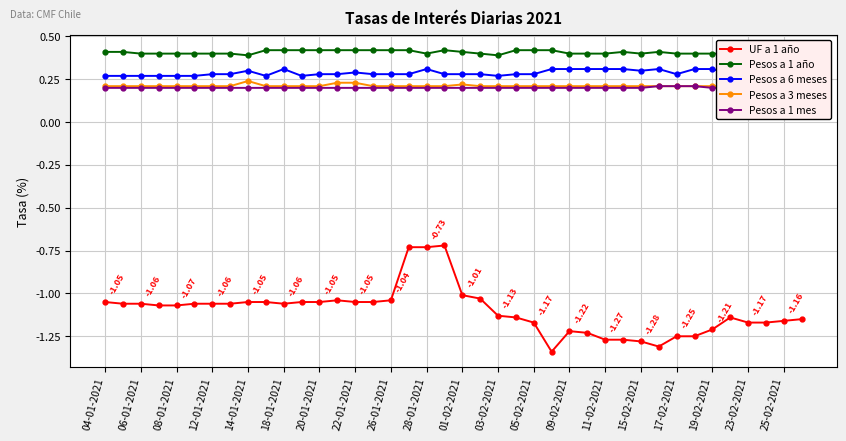

Does the chart display data point markers on the line(s)?

Yes